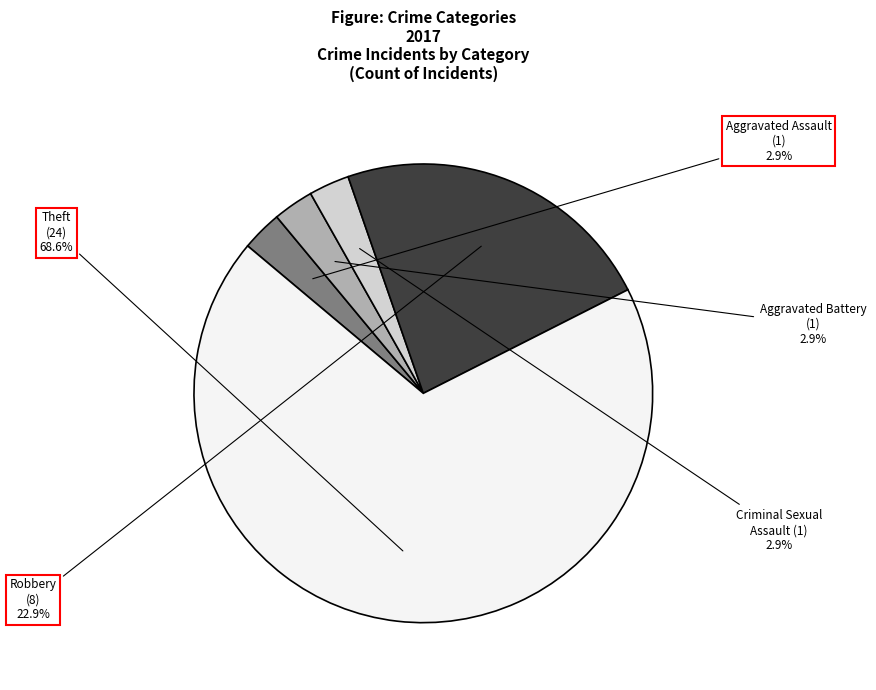

Count the number of slices in the pie.

5